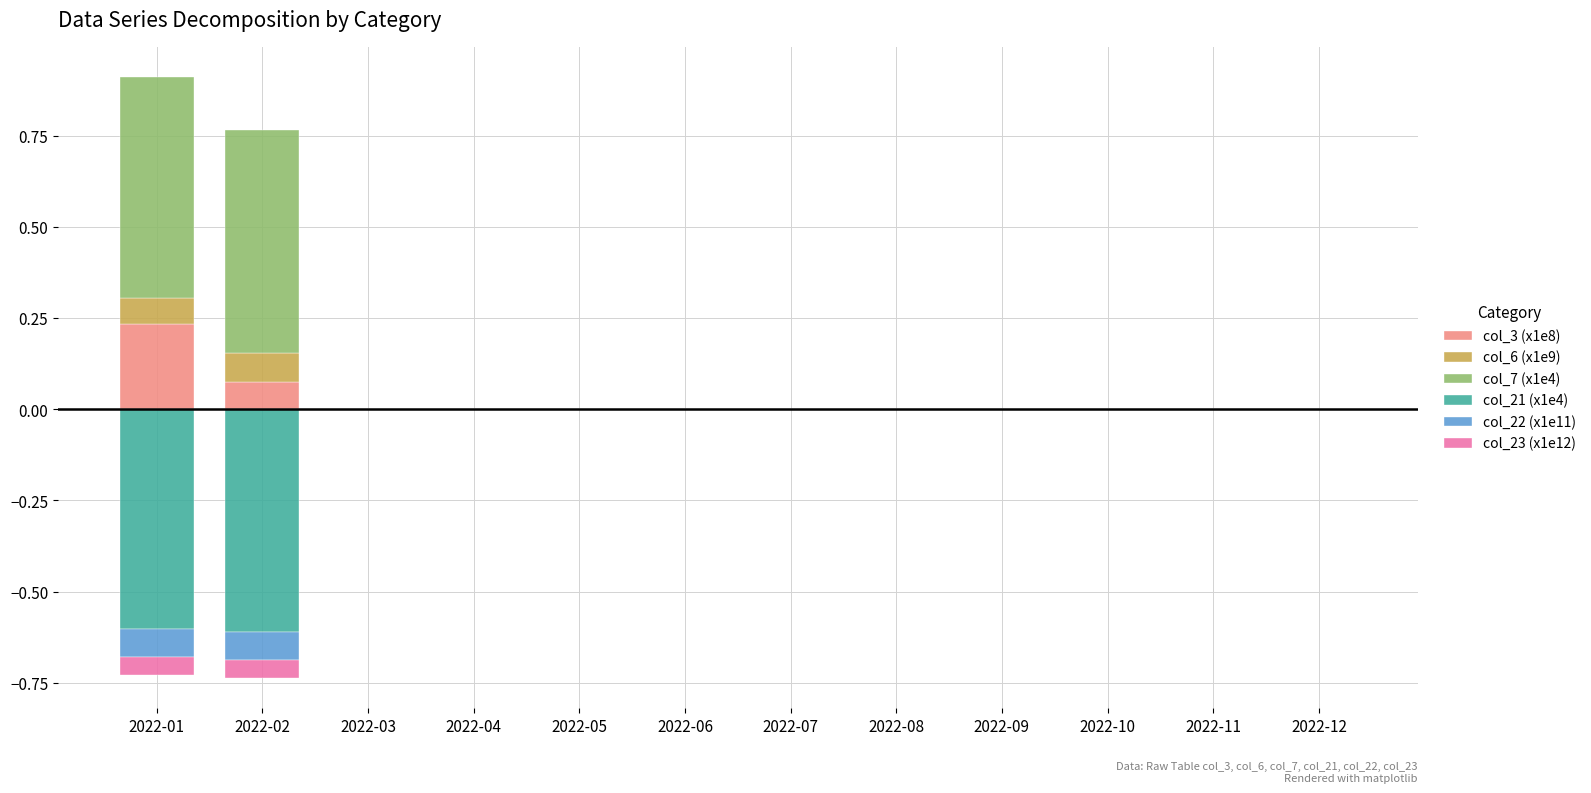

Reading left to right, transcribe all the data shown in this chart.

col_3 (x1e8): 2022-01=0.2	2022-02=0.1	2022-03=0.0	2022-04=0.0	2022-05=0.0	2022-06=0.0	2022-07=0.0	2022-08=0.0	2022-09=0.0	2022-10=0.0	2022-11=0.0	2022-12=0.0
col_6 (x1e9): 2022-01=0.1	2022-02=0.1	2022-03=0.0	2022-04=0.0	2022-05=0.0	2022-06=0.0	2022-07=0.0	2022-08=0.0	2022-09=0.0	2022-10=0.0	2022-11=0.0	2022-12=0.0
col_7 (x1e4): 2022-01=0.6	2022-02=0.6	2022-03=0.0	2022-04=0.0	2022-05=0.0	2022-06=0.0	2022-07=0.0	2022-08=0.0	2022-09=0.0	2022-10=0.0	2022-11=0.0	2022-12=0.0
col_21 (x1e4): 2022-01=-0.6	2022-02=-0.6	2022-03=0.0	2022-04=0.0	2022-05=0.0	2022-06=0.0	2022-07=0.0	2022-08=0.0	2022-09=0.0	2022-10=0.0	2022-11=0.0	2022-12=0.0
col_22 (x1e11): 2022-01=-0.1	2022-02=-0.1	2022-03=0.0	2022-04=0.0	2022-05=0.0	2022-06=0.0	2022-07=0.0	2022-08=0.0	2022-09=0.0	2022-10=0.0	2022-11=0.0	2022-12=0.0
col_23 (x1e12): 2022-01=-0.1	2022-02=-0.1	2022-03=0.0	2022-04=0.0	2022-05=0.0	2022-06=0.0	2022-07=0.0	2022-08=0.0	2022-09=0.0	2022-10=0.0	2022-11=0.0	2022-12=0.0